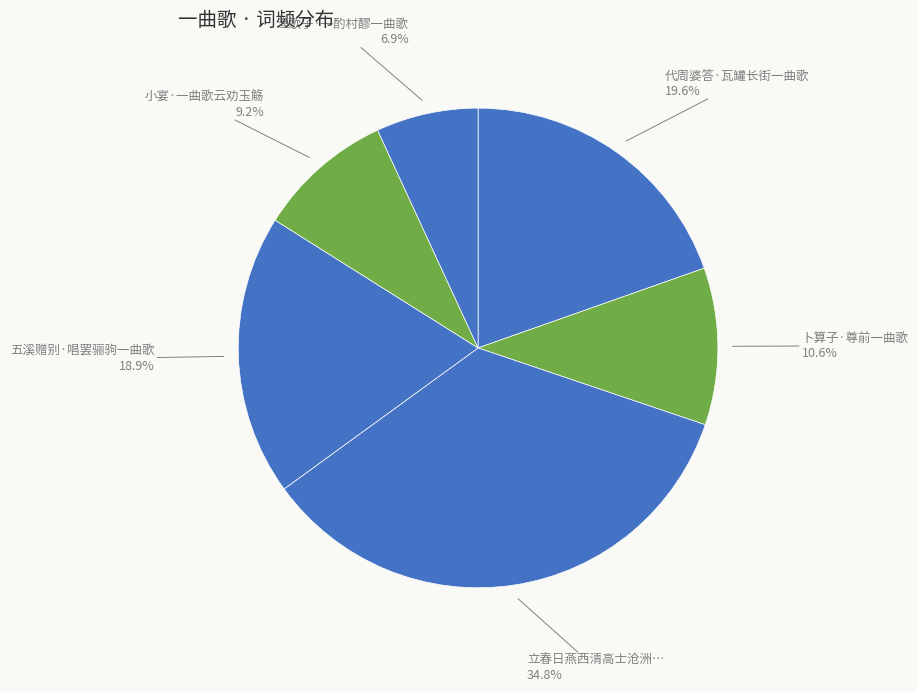

Rank the categories by value from highest to lowest.

立春日燕西清高士沧洲一曲歌者李氏善胡琴者阮仲朋引觞奏伎宾主尽欢即席赋诗, 代周婆答·瓦罐长街一曲歌, 五溪赠别·唱罢骊驹一曲歌, 卜算子·尊前一曲歌, 小宴·一曲歌云劝玉觞, 渔歌子·一酌村醪一曲歌